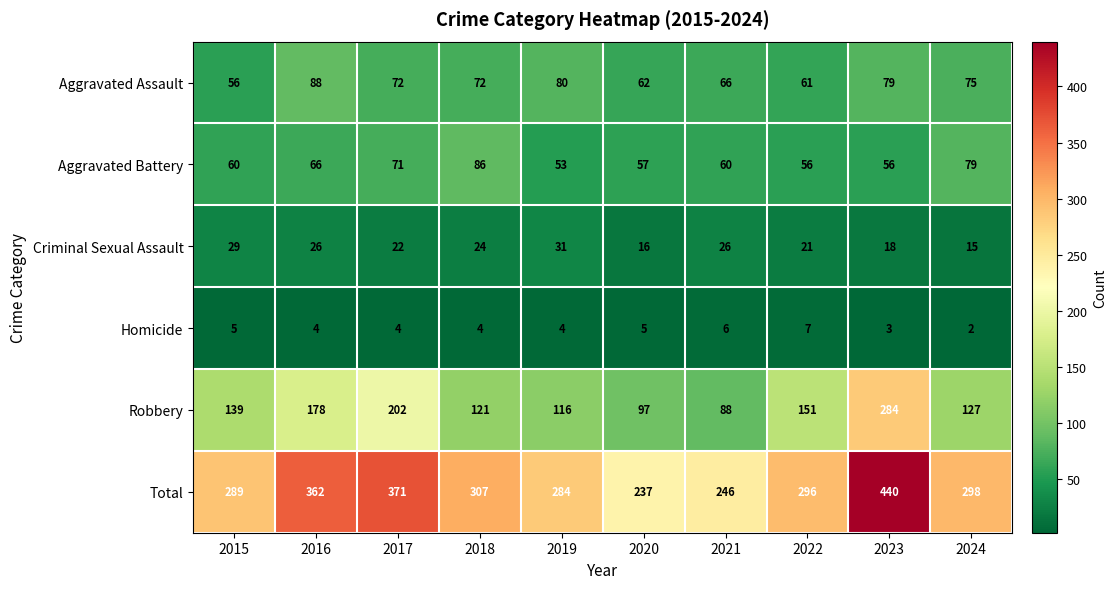

What is the greatest value displayed?

440